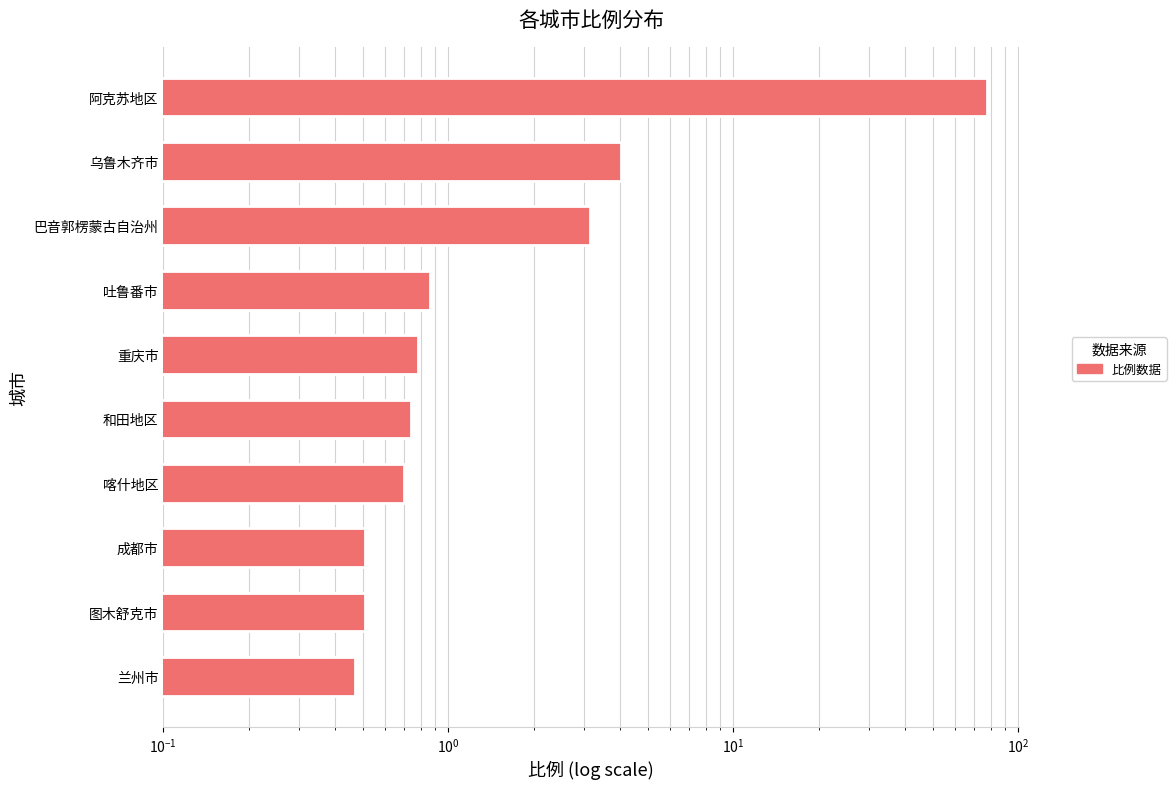

The chart shows a value of 0.3 at 吐鲁番市. True or false?

False